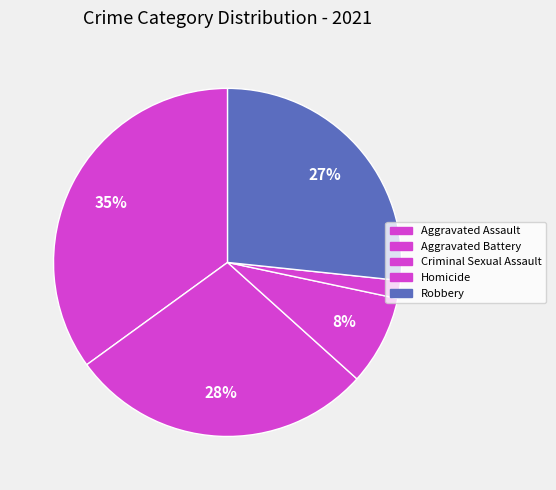

What percentage is NOT represented by Aggravated Assault?

65.0%